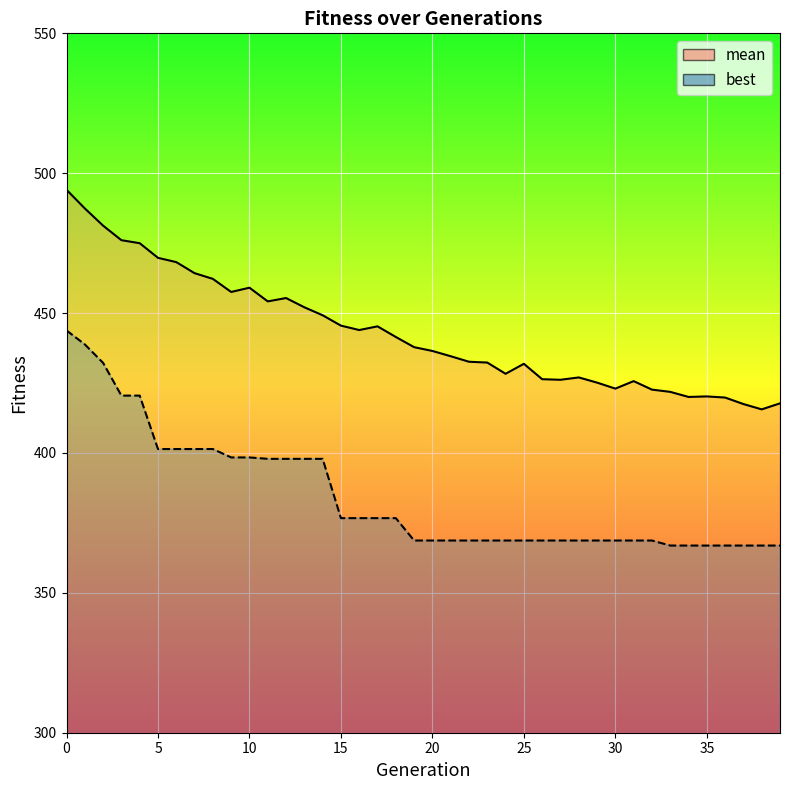

Where is the first local maximum for mean?

10